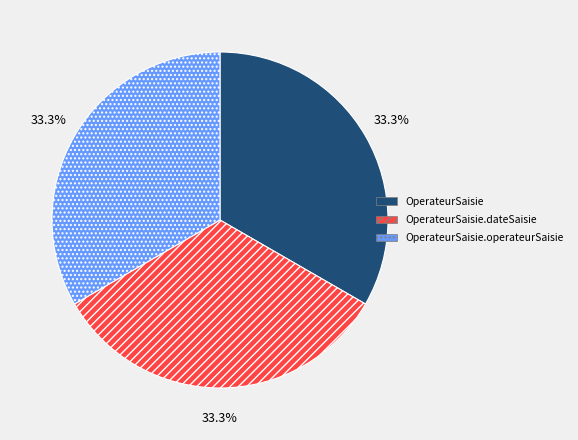

What percentage is NOT represented by OperateurSaisie.dateSaisie?

66.7%